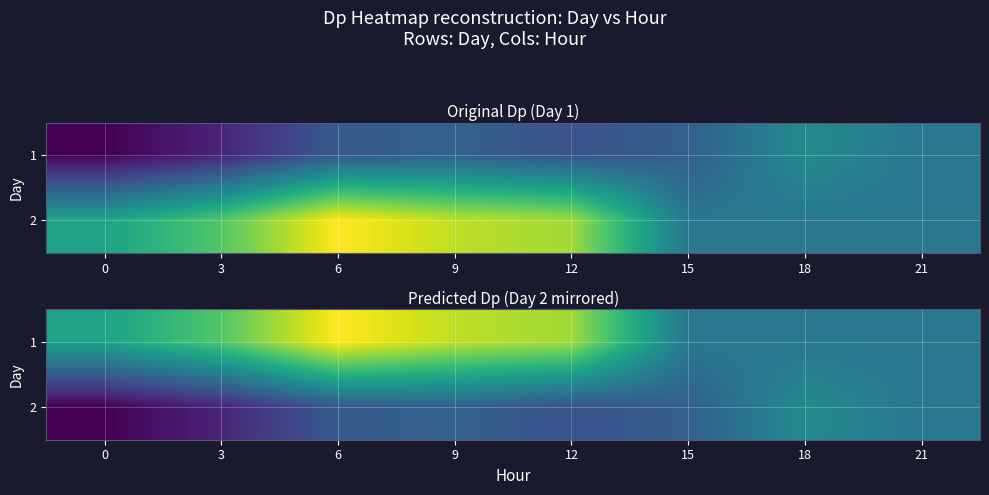

At how many categories does at least one series exceed 1?

5